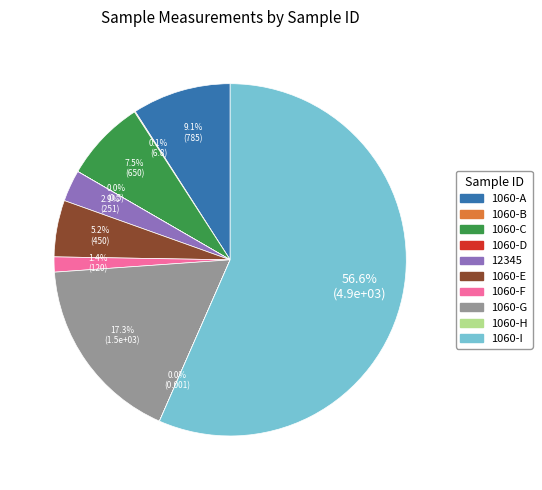

To the nearest percent, what is the difference between the largest and smallest slice percentages?

57%